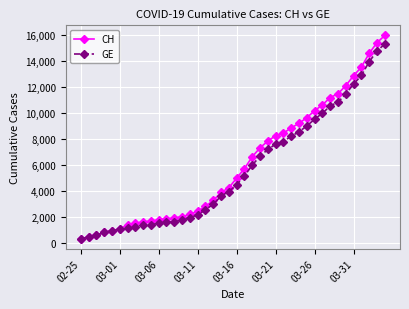

What is the highest value of the CH series?

15926